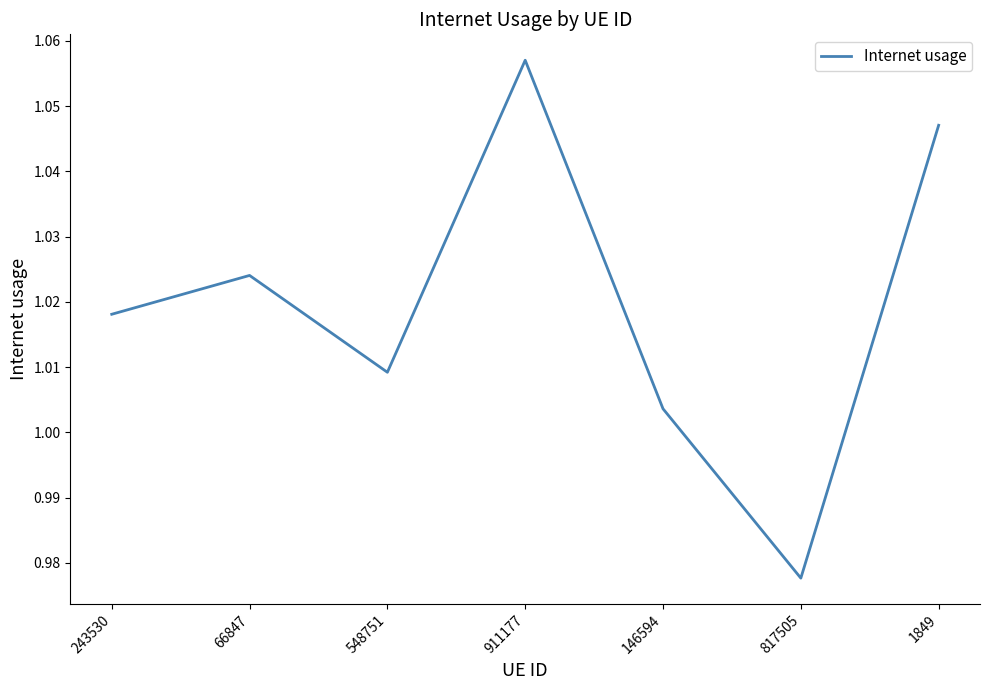

Between 146594 and 243530, which is larger?

243530